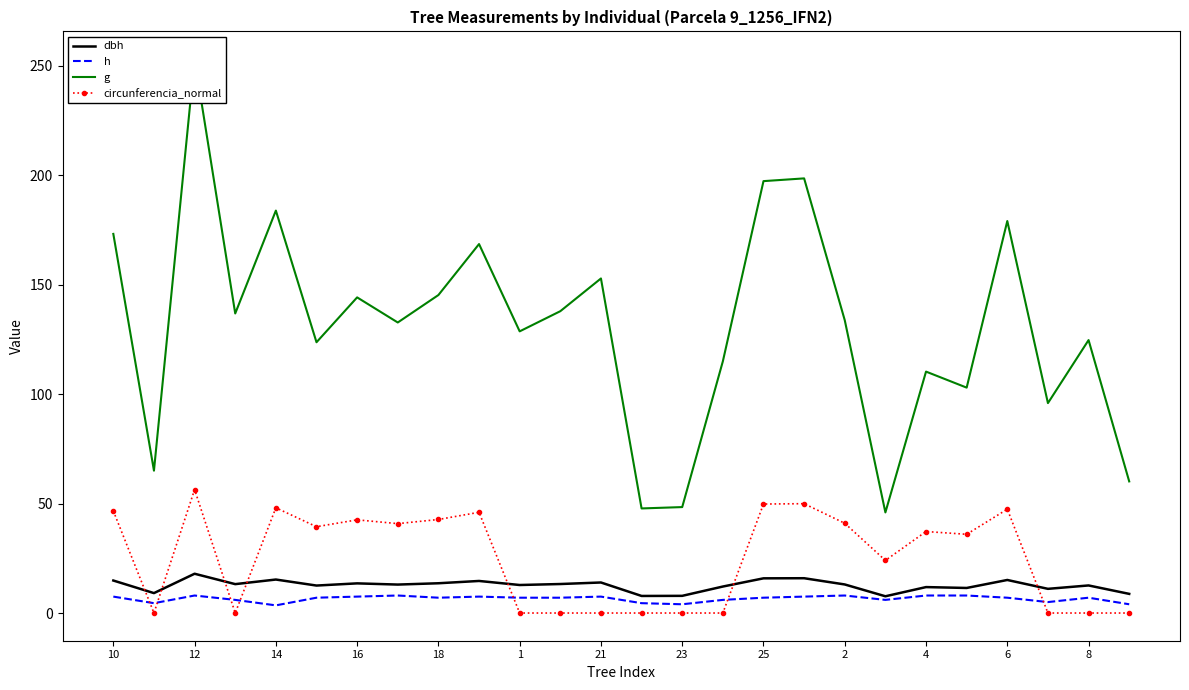

How many interior local valleys does the g series have?

9